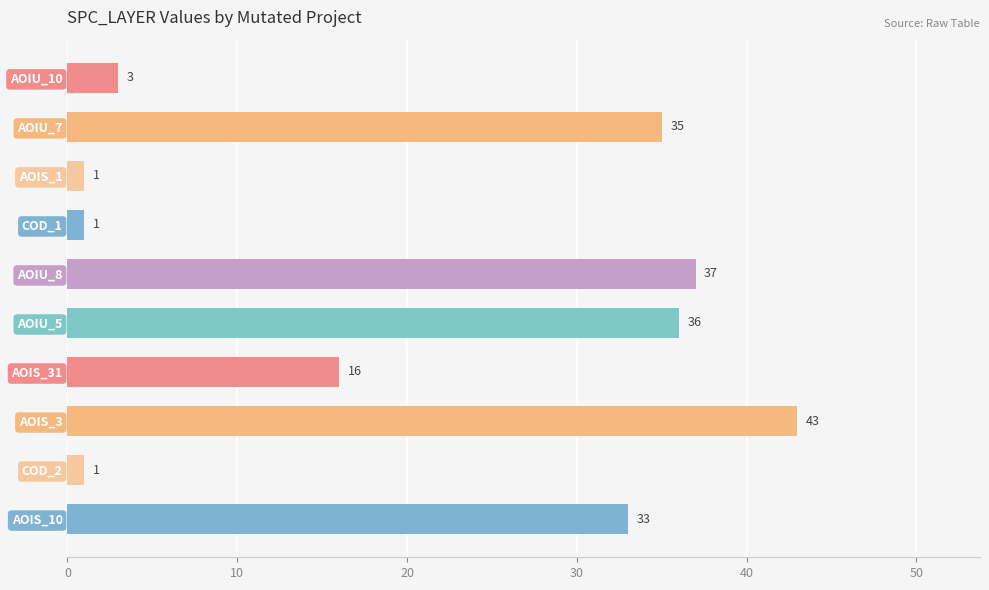

What is the value of the 8th bar from the top?

43